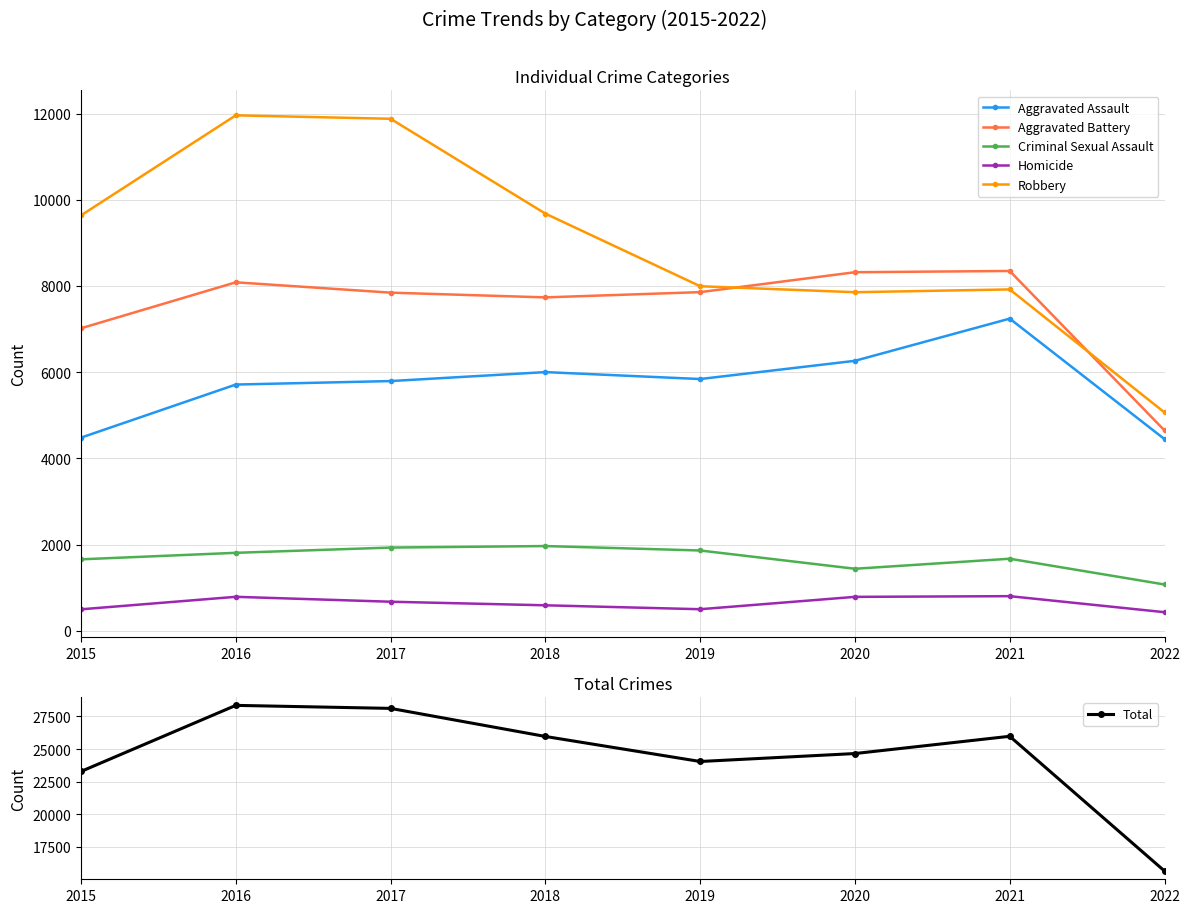

What is the sum of the Aggravated Assault values at 2018 and 2022?

10447